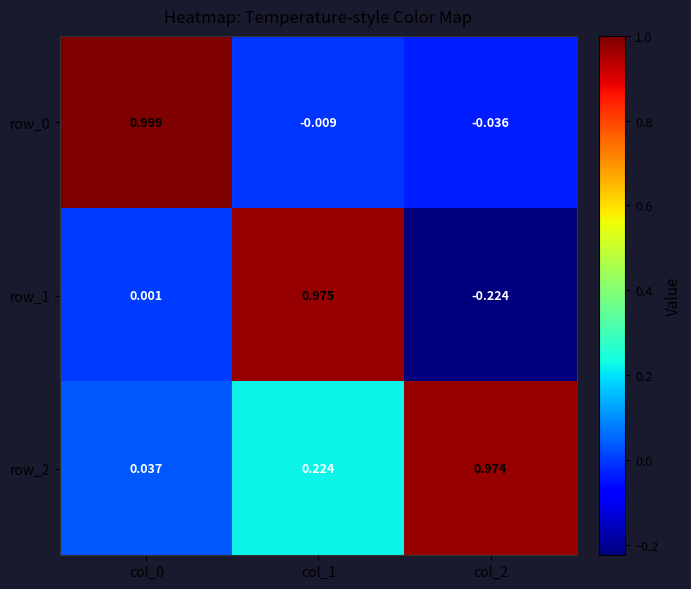

At which label does row_2 reach its peak?

col_2